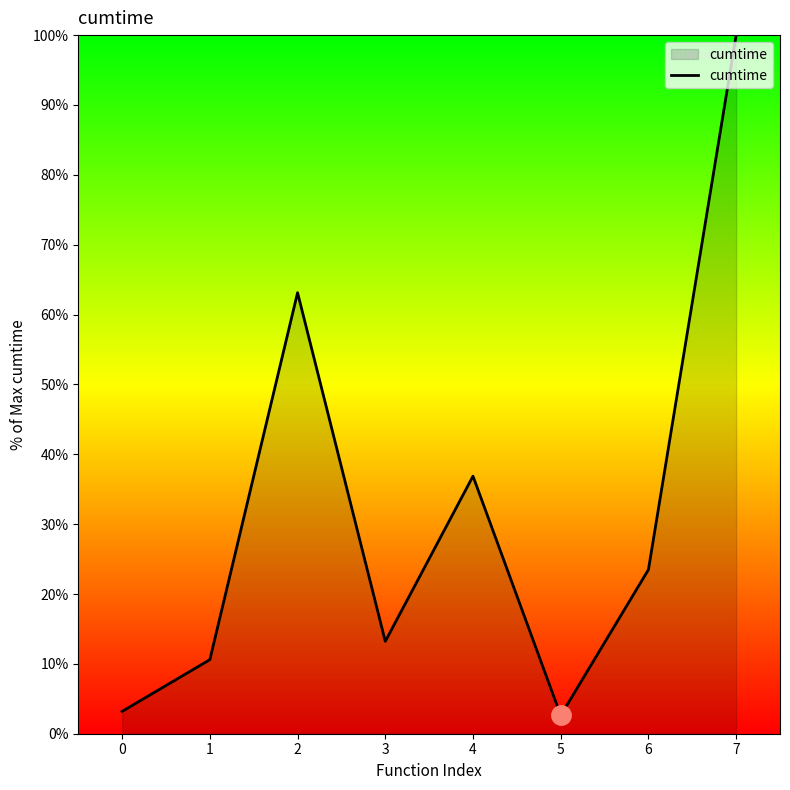

Reading right to left, list all the values displayed in this chart.

100.0	23.5	2.6	36.9	13.2	63.1	10.6	3.2